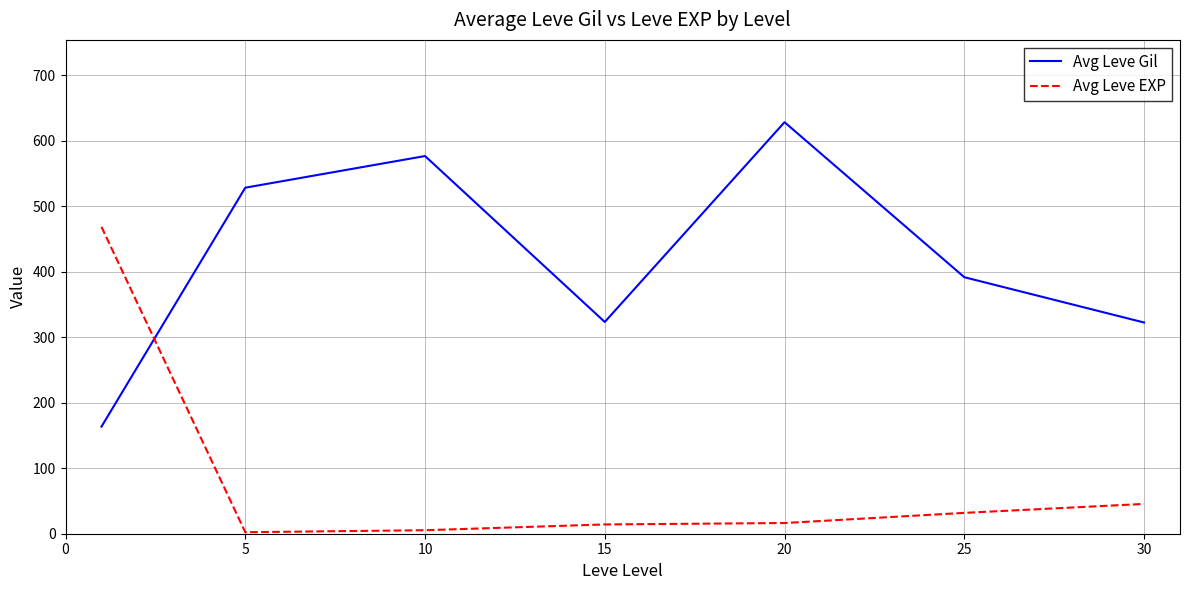

Rank the series by their average value, from highest to lowest.

Avg Leve Gil, Avg Leve EXP